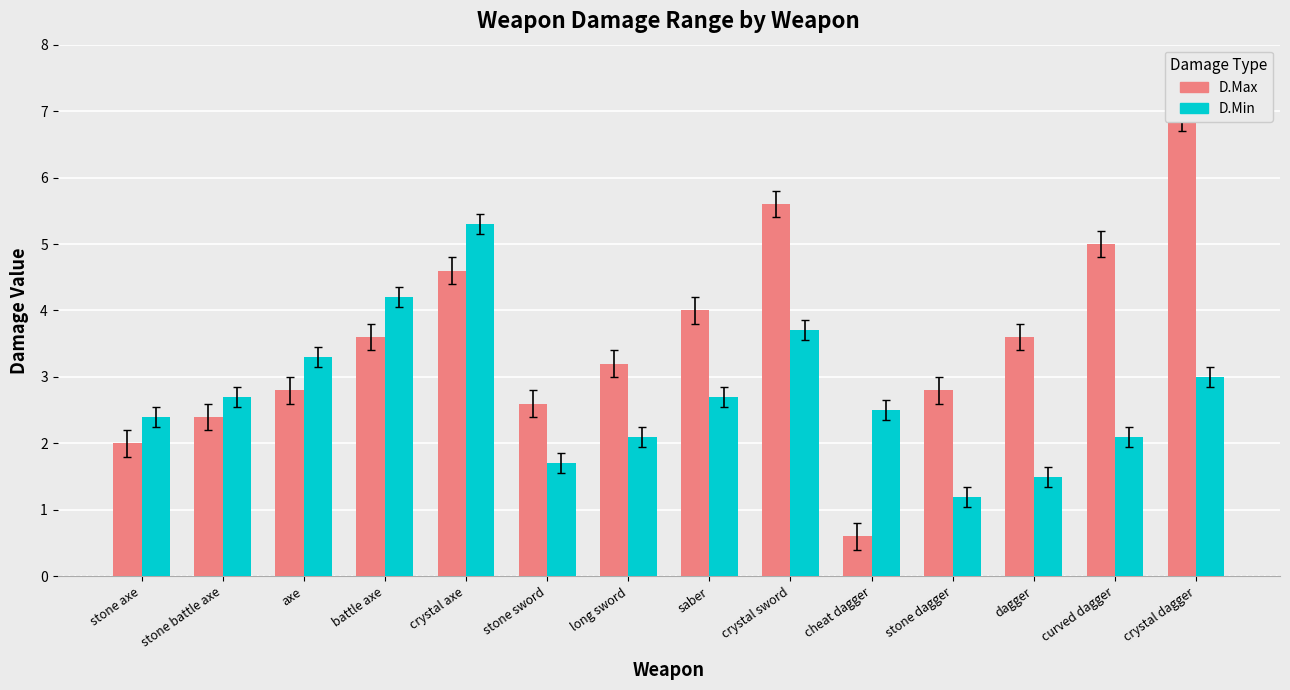

Is it true that D.Min equals 2.1 at curved dagger?

True